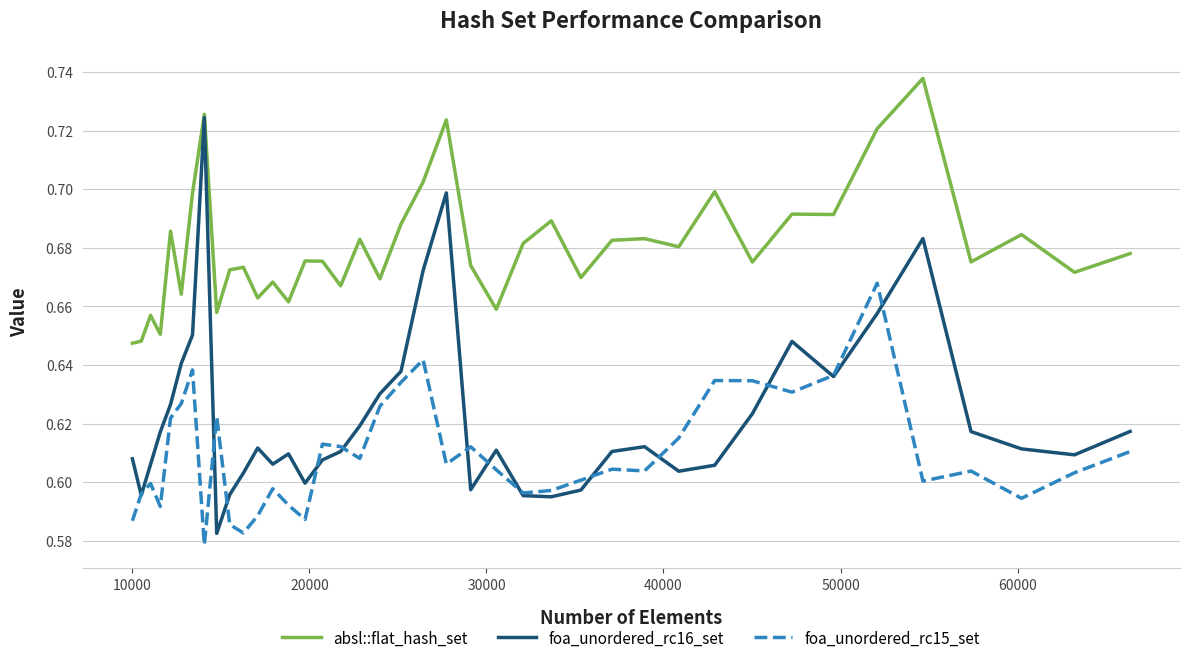

True or false: absl::flat_hash_set and foa_unordered_rc15_set cross at least once.

False